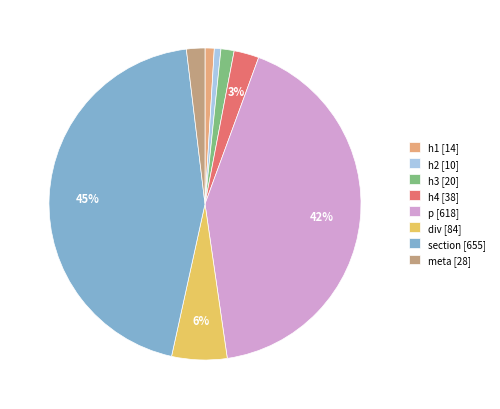

Approximately how many times larger is the value at meta [28] compared to h1 [14]?

2.0